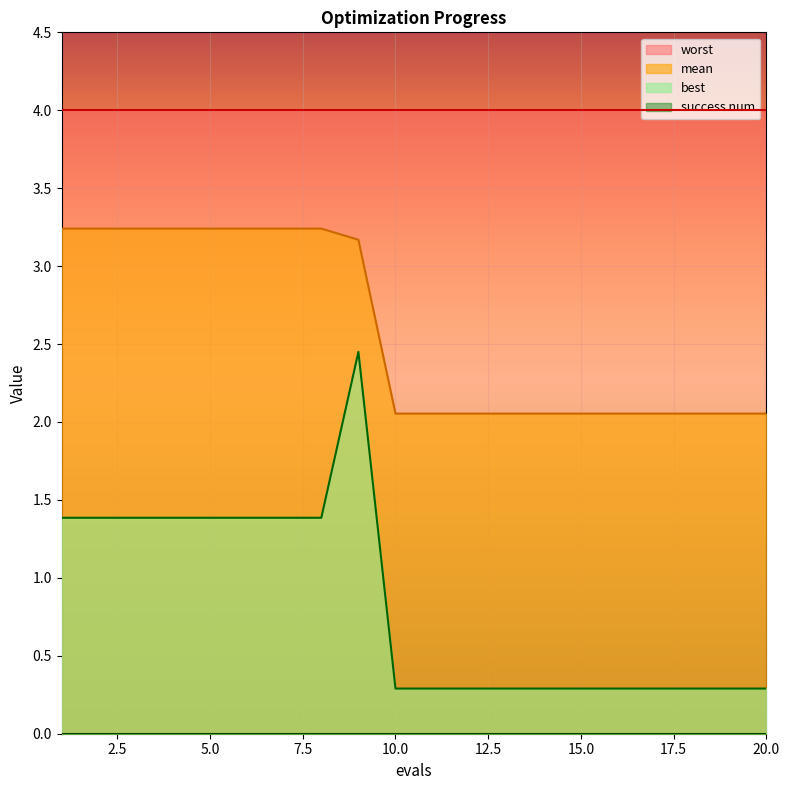

How many lines are shown in the chart?

4